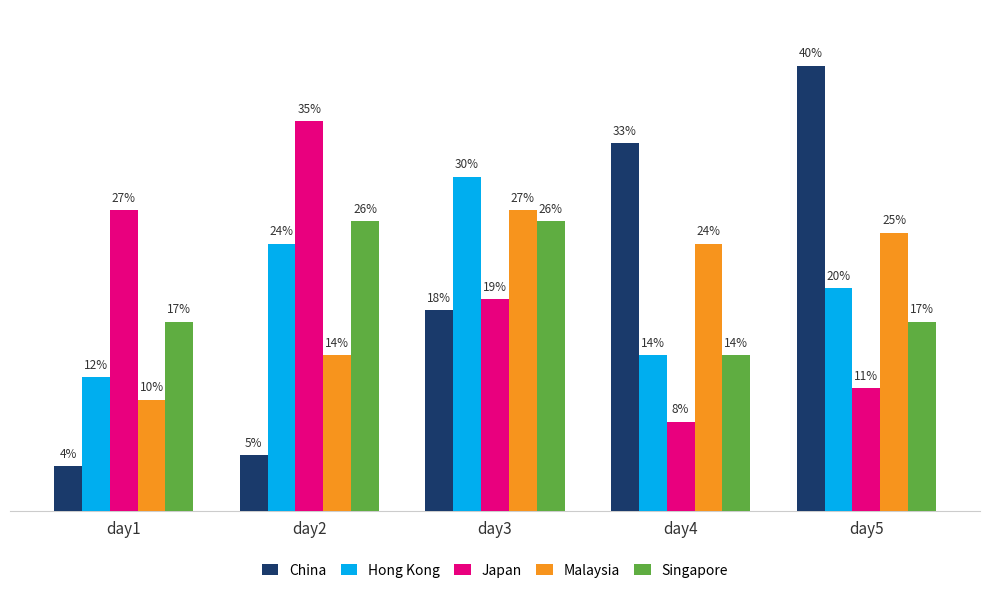

Where does the Malaysia series first go above 24?

day3